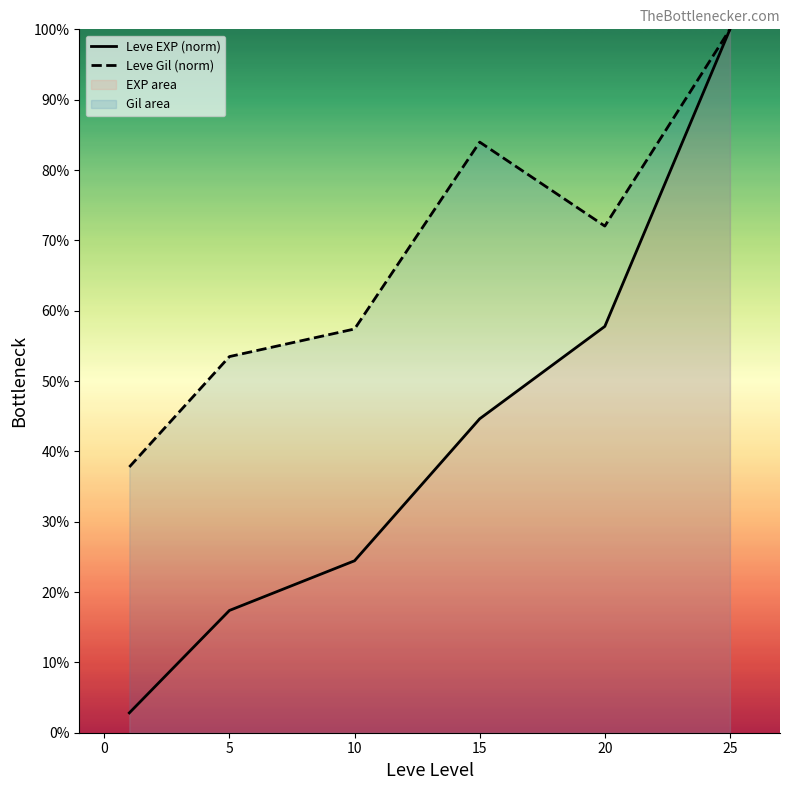

Is it true that Leve Gil (norm) equals 29.3 at 15?

False